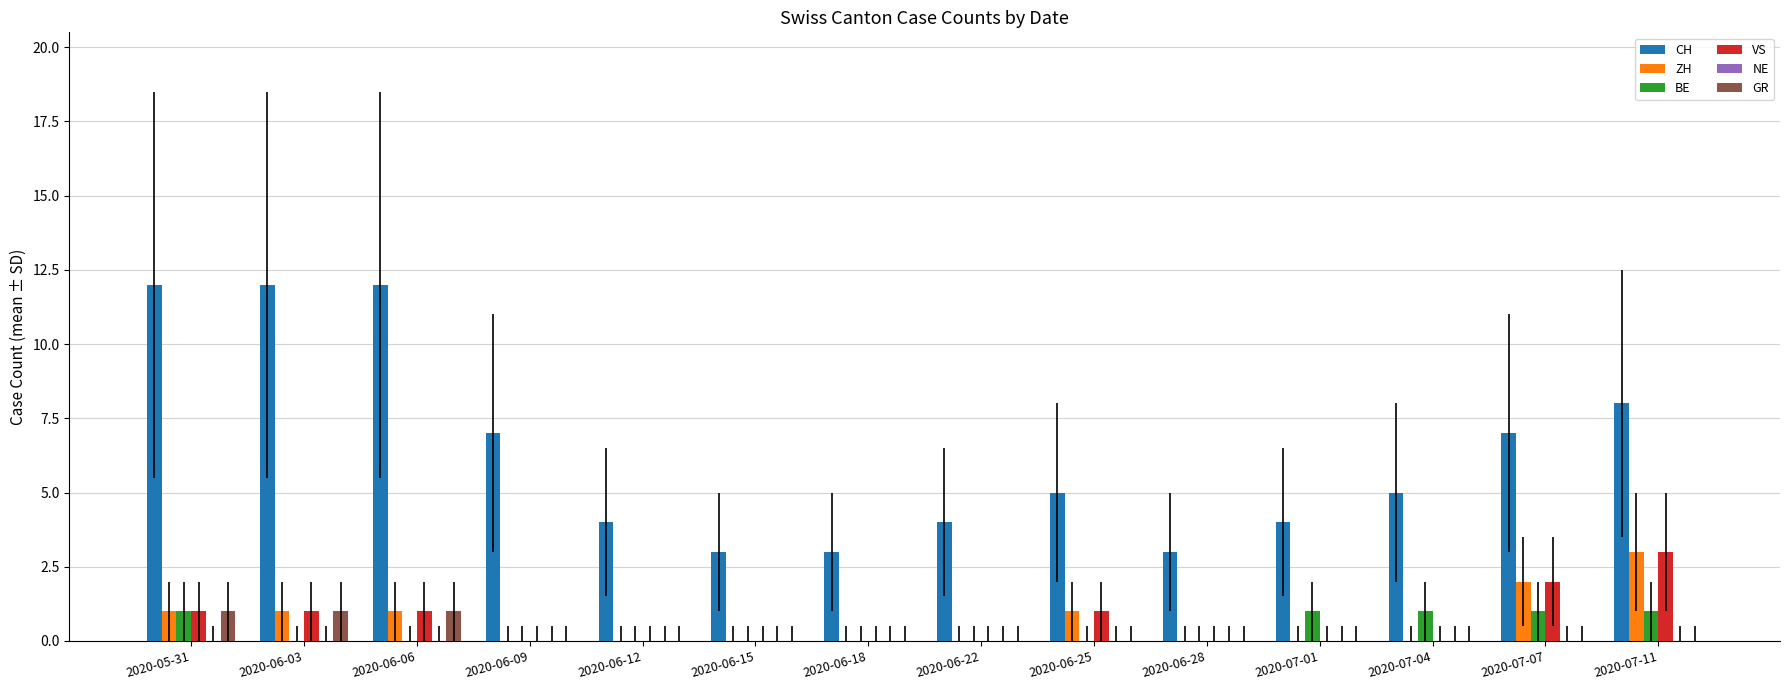

True or false: VS has a value of 3 at 2020-07-11.

True